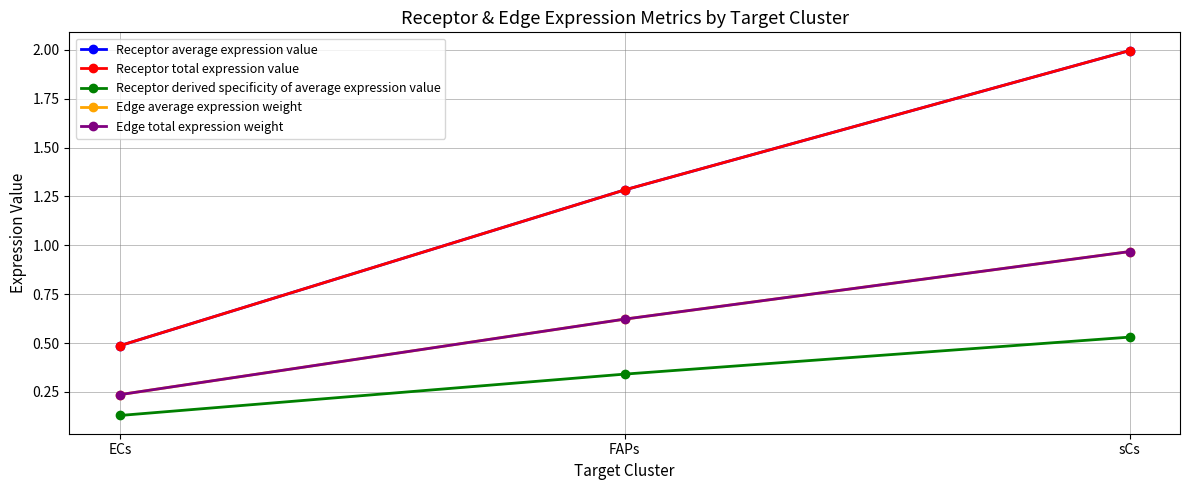

What is the sum of all Edge average expression weight values?

1.8